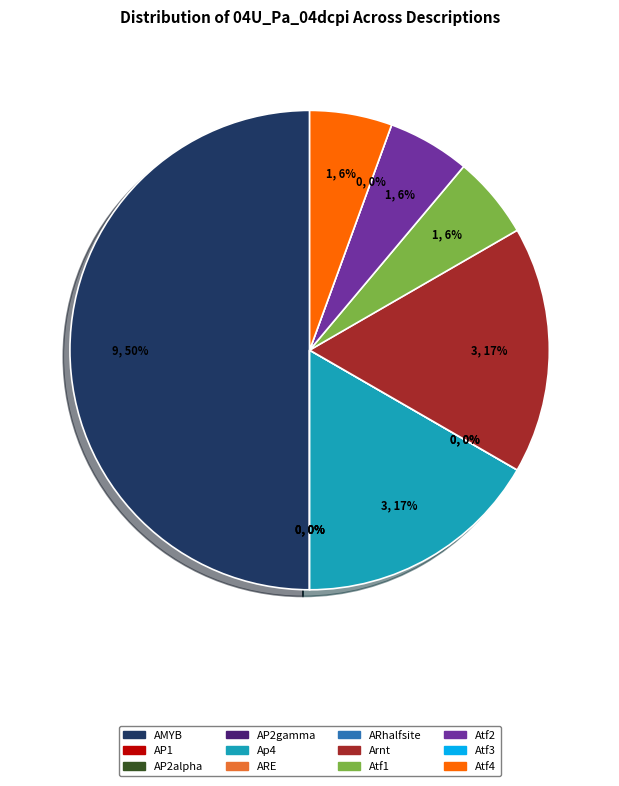

Is there a majority slice in this chart?

No